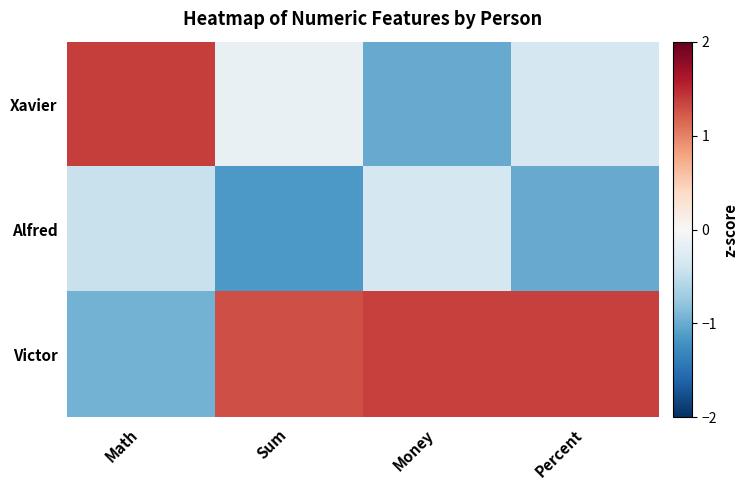

At which category is the sum across all series the highest?

Math